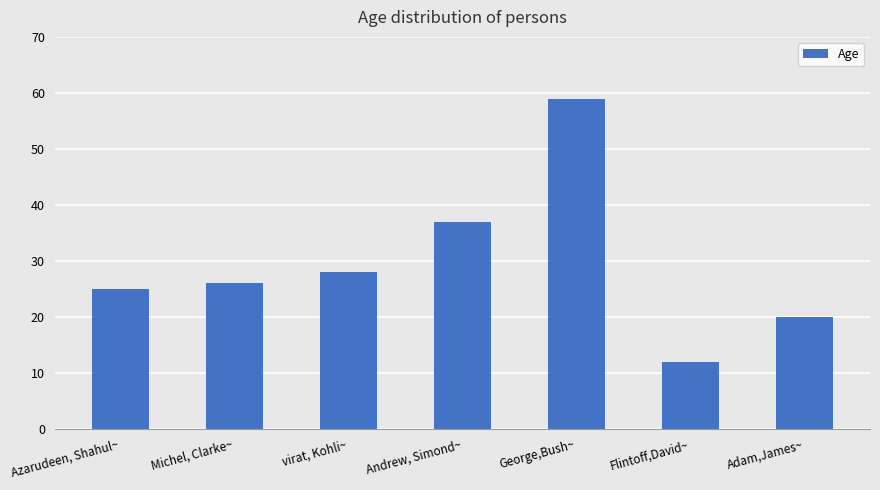

List the labels in order of value, largest first.

George,Bush~, Andrew, Simond~, virat, Kohli~, Michel, Clarke~, Azarudeen, Shahul~, Adam,James~, Flintoff,David~